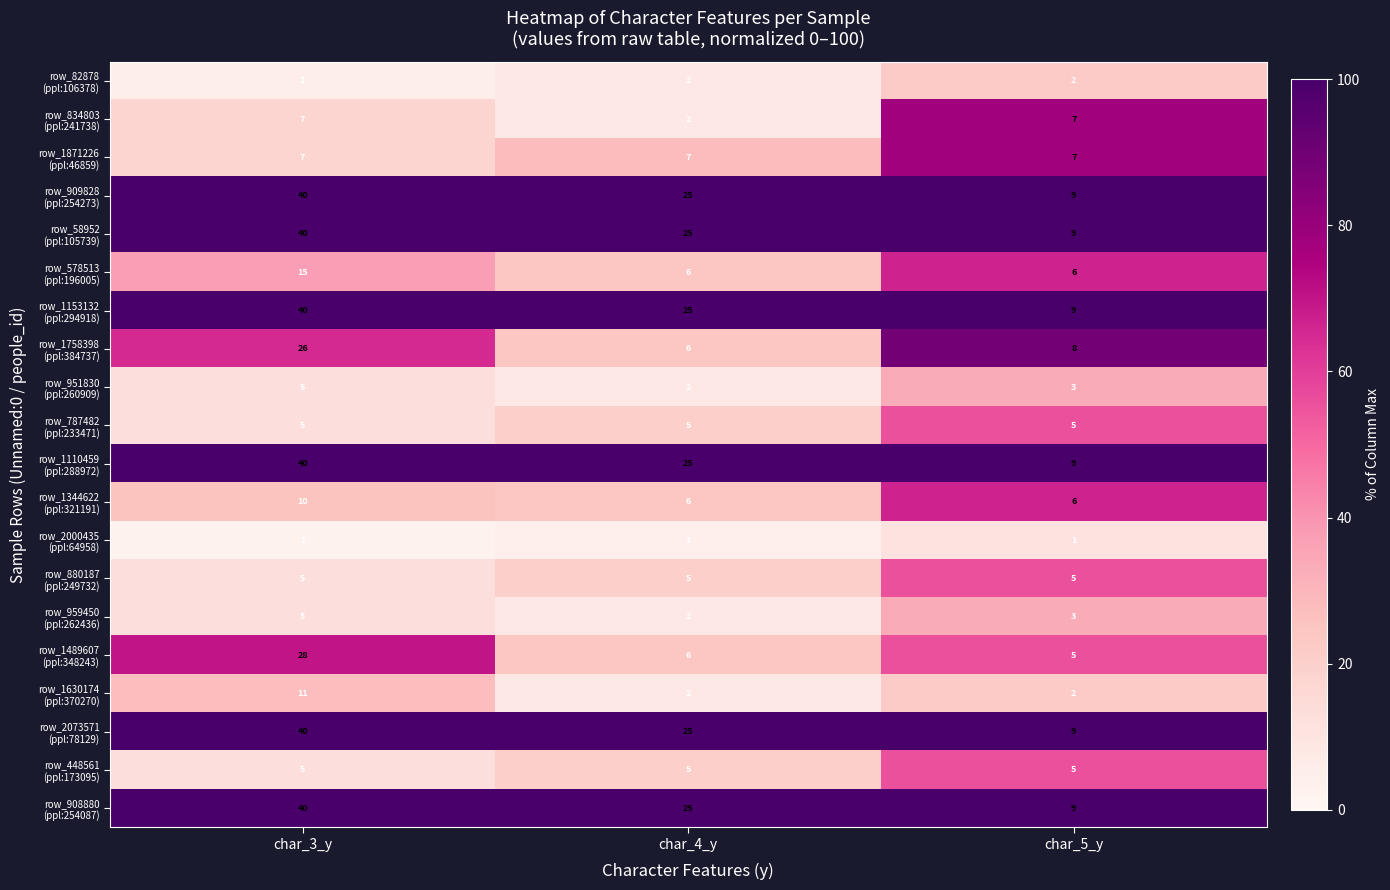

What is the spread (max minus min) of values at char_4_y?

24